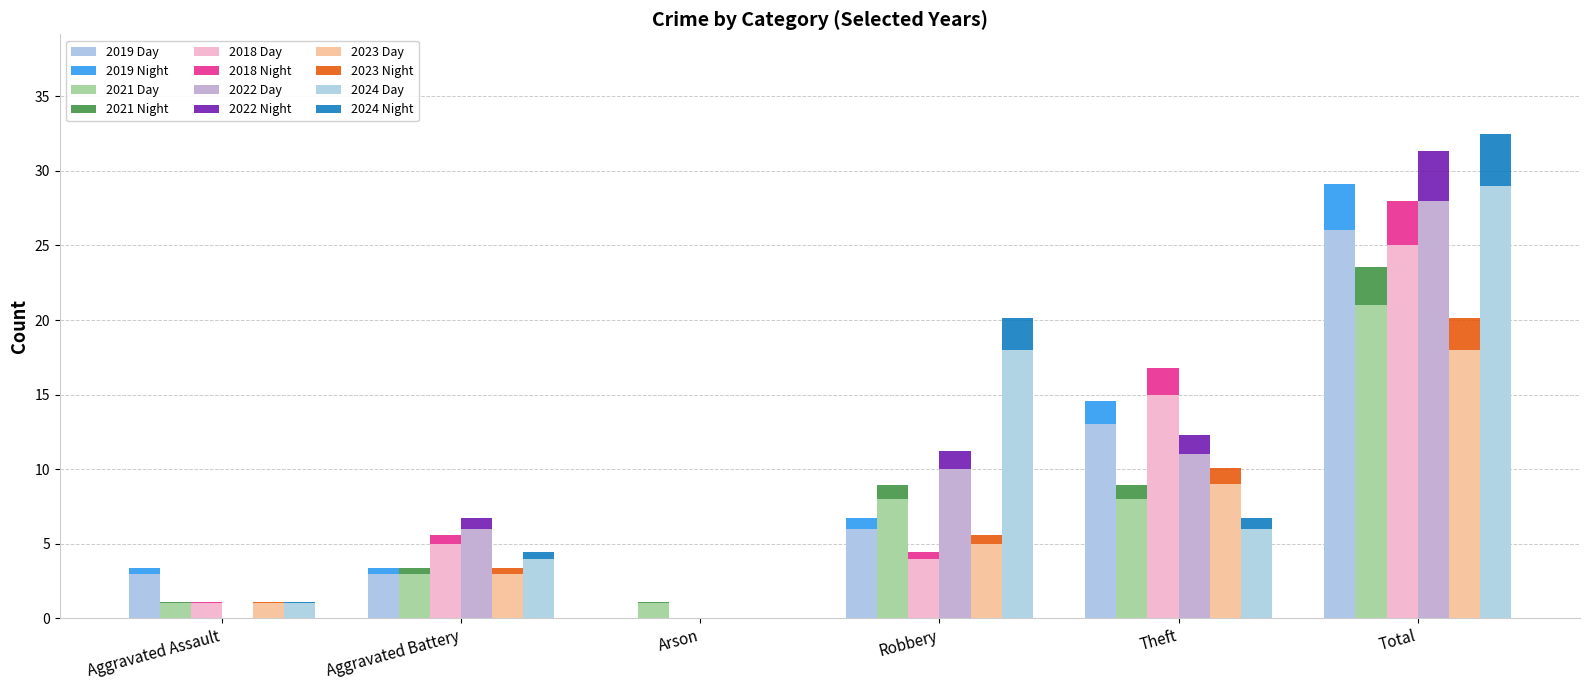

What are all the series names shown in the legend?

2019 Day, 2019 Night, 2021 Day, 2021 Night, 2018 Day, 2018 Night, 2022 Day, 2022 Night, 2023 Day, 2023 Night, 2024 Day, 2024 Night